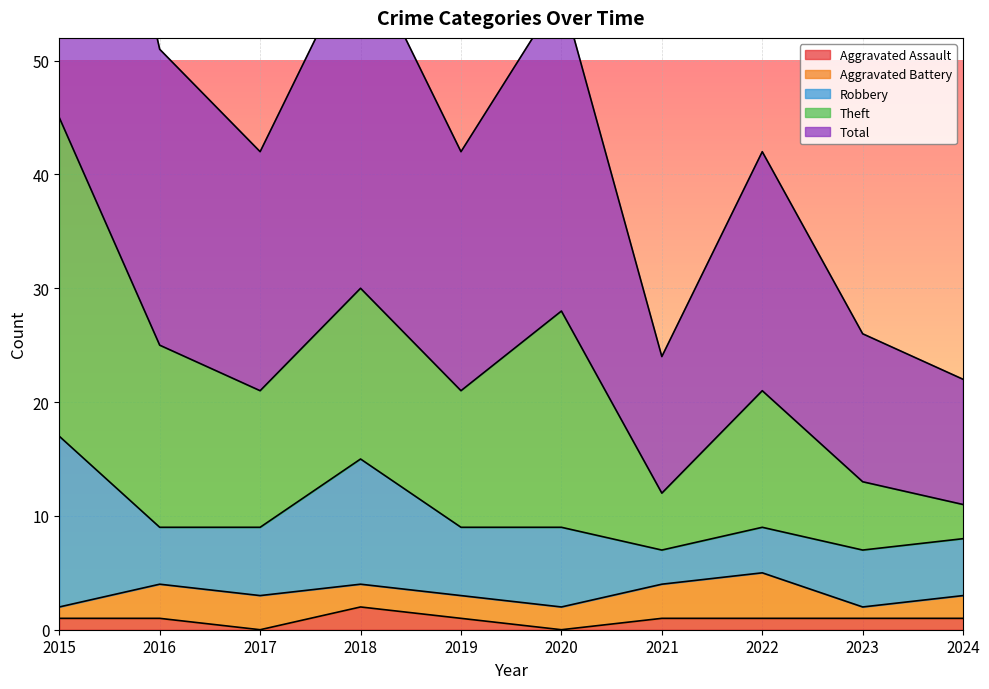

Reading left to right, transcribe all the data shown in this chart.

Aggravated Assault: 2015=1	2016=1	2017=0	2018=2	2019=1	2020=0	2021=1	2022=1	2023=1	2024=1
Aggravated Battery: 2015=1	2016=3	2017=3	2018=2	2019=2	2020=2	2021=3	2022=4	2023=1	2024=2
Robbery: 2015=15	2016=5	2017=6	2018=11	2019=6	2020=7	2021=3	2022=4	2023=5	2024=5
Theft: 2015=28	2016=16	2017=12	2018=15	2019=12	2020=19	2021=5	2022=12	2023=6	2024=3
Total: 2015=45	2016=26	2017=21	2018=30	2019=21	2020=28	2021=12	2022=21	2023=13	2024=11